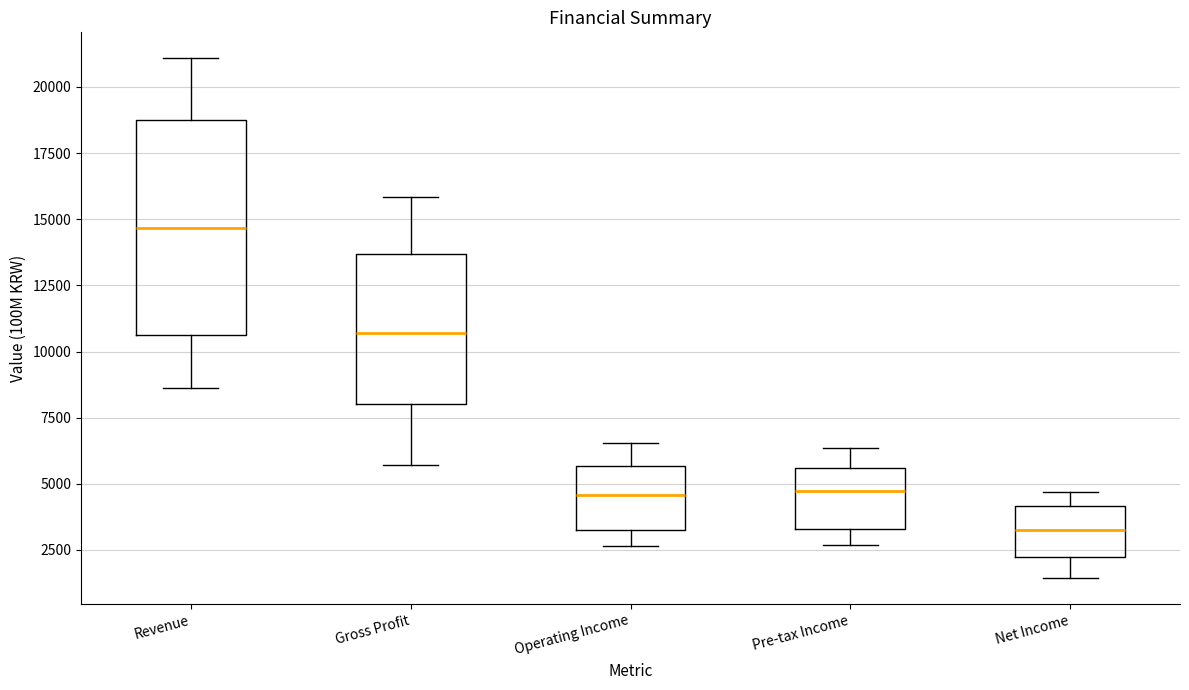

Reading left to right, transcribe this box plot: for each box, give where its median line is, the range the box spans, and where its two whiskers end, as read against the y-axis. The values are not printed on the chart, so give them approximately, as read against the axis.

Revenue: median 14500, box 10500 to 19000, whiskers 8500 to 21000
Gross Profit: median 10500, box 8000 to 13500, whiskers 5500 to 16000
Operating Income: median 4500, box 3500 to 5500, whiskers 2500 to 6500
Pre-tax Income: median 4500, box 3500 to 5500, whiskers 2500 to 6500
Net Income: median 3000, box 2000 to 4000, whiskers 1500 to 4500